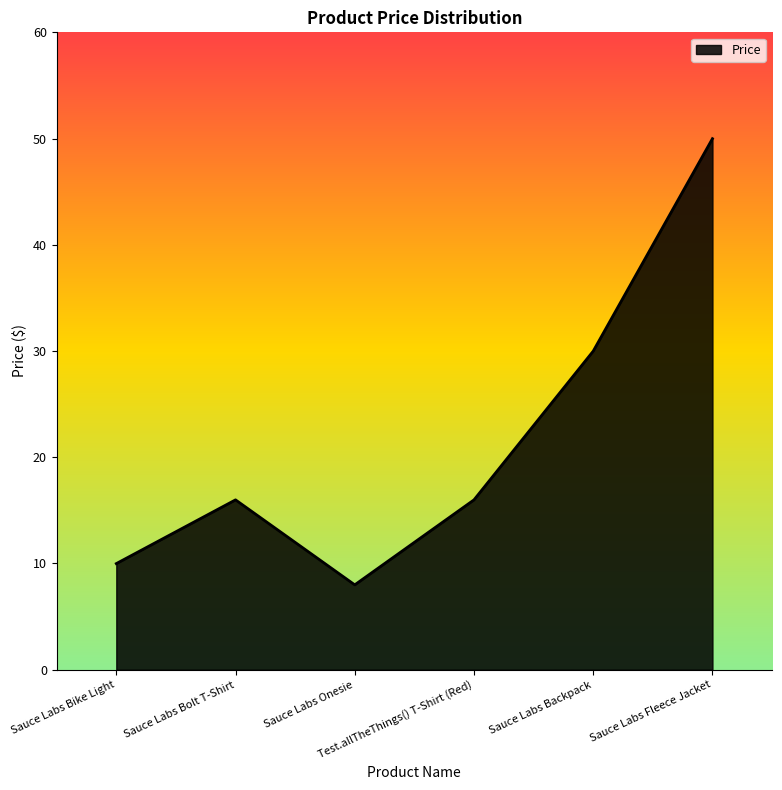

How many interior local peaks (higher than both neighbors) does the data have?

1